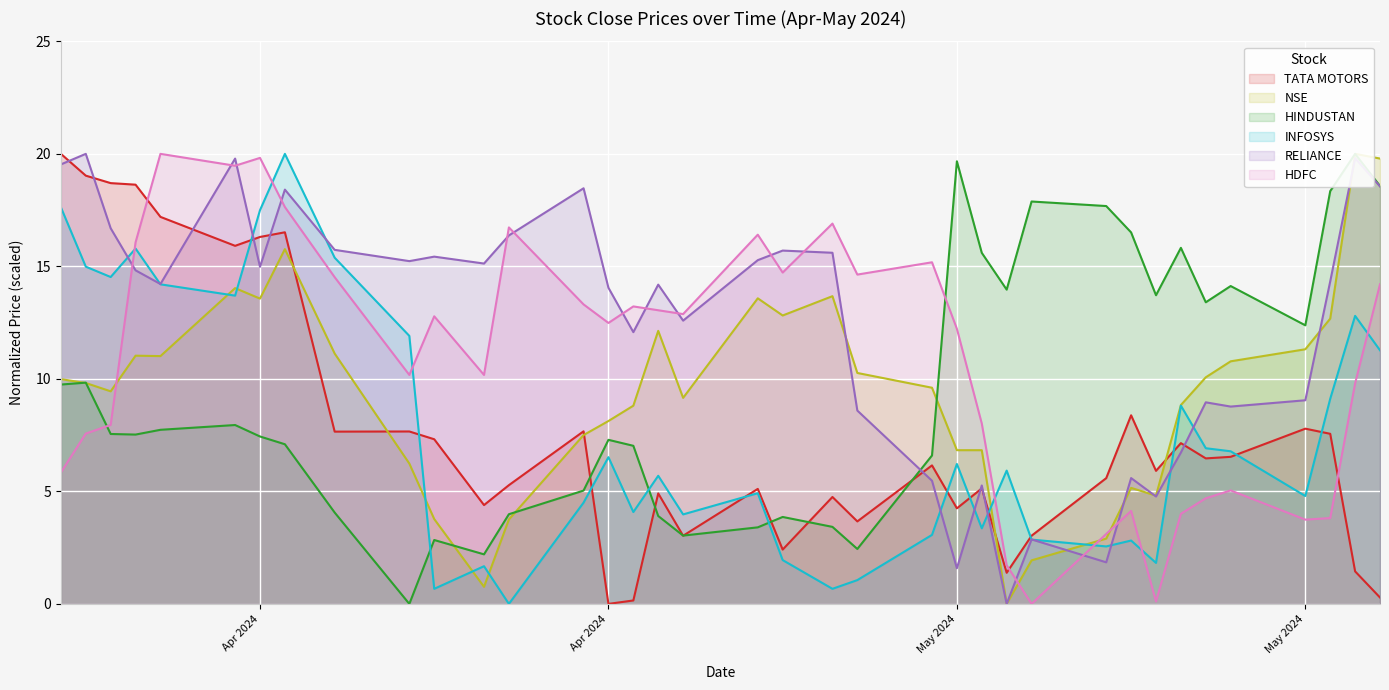

Which series has the largest total across all categories?

RELIANCE